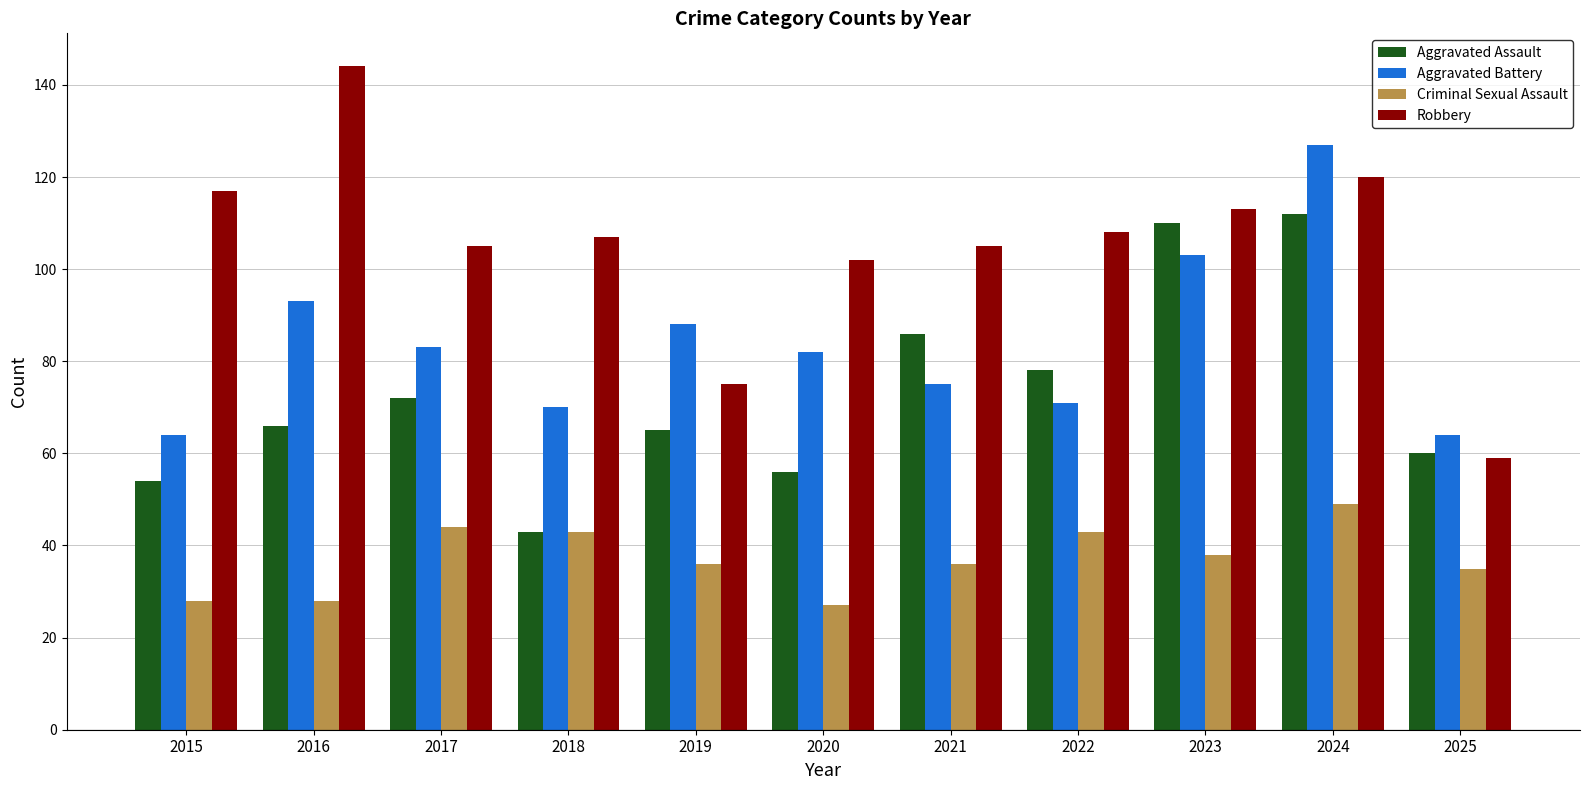

What is the smallest value displayed?

27